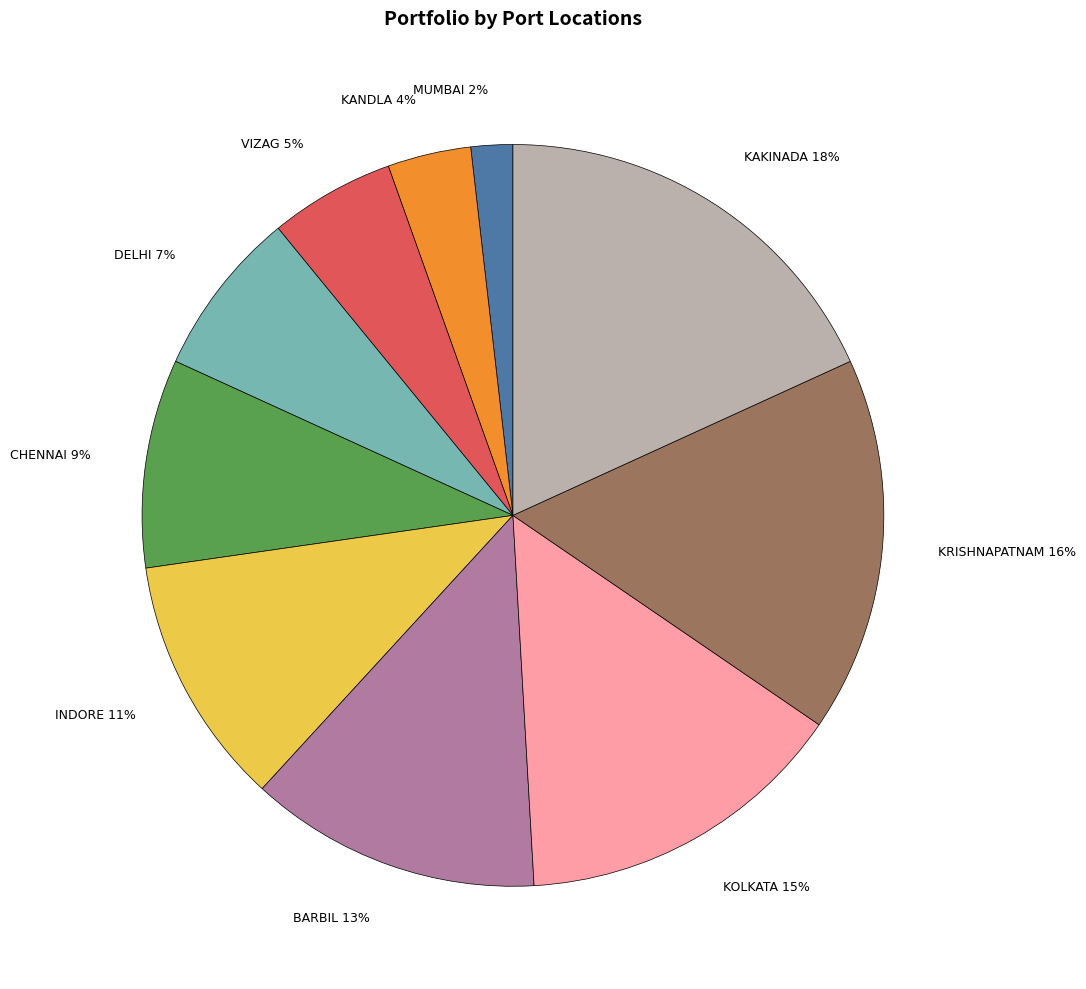

To the nearest percent, what percentage of the pie is KANDLA?

4%